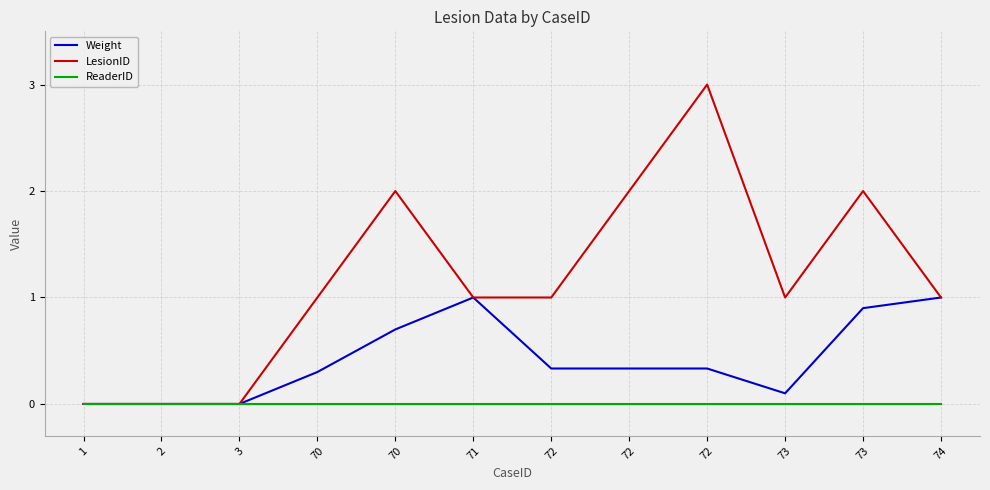

List the series in order of their overall mean, highest first.

LesionID, Weight, ReaderID